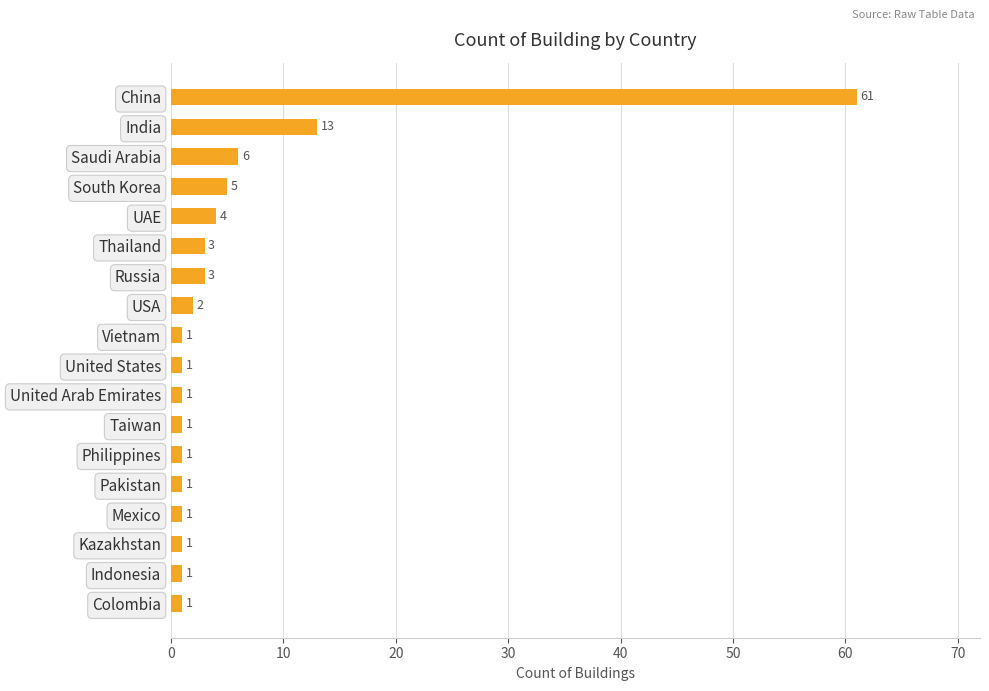

Where is the data nearest to the value 31?

India